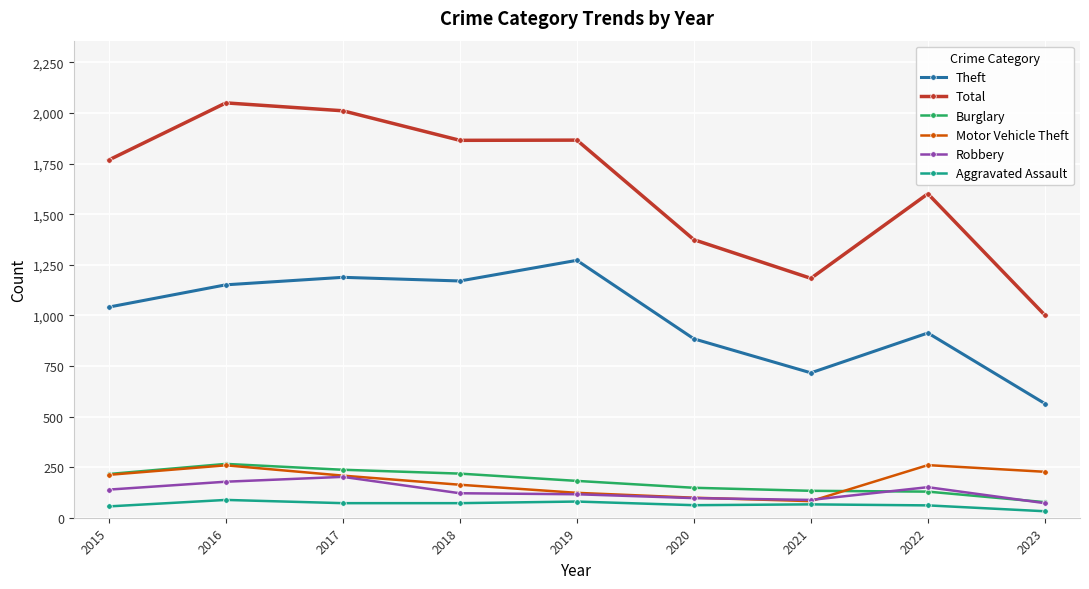

What is the maximum value for Motor Vehicle Theft?

260